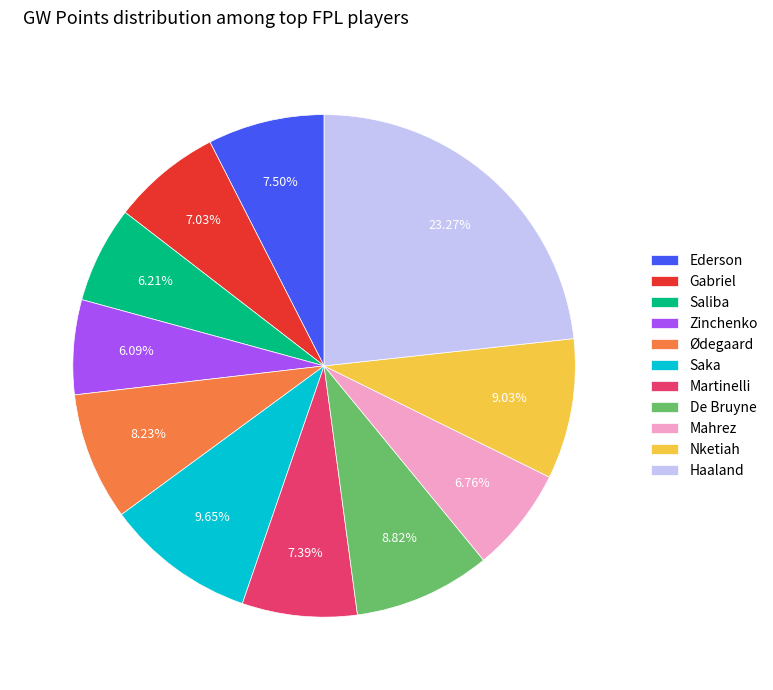

True or false: Ødegaard accounts for 8% of the total.

True